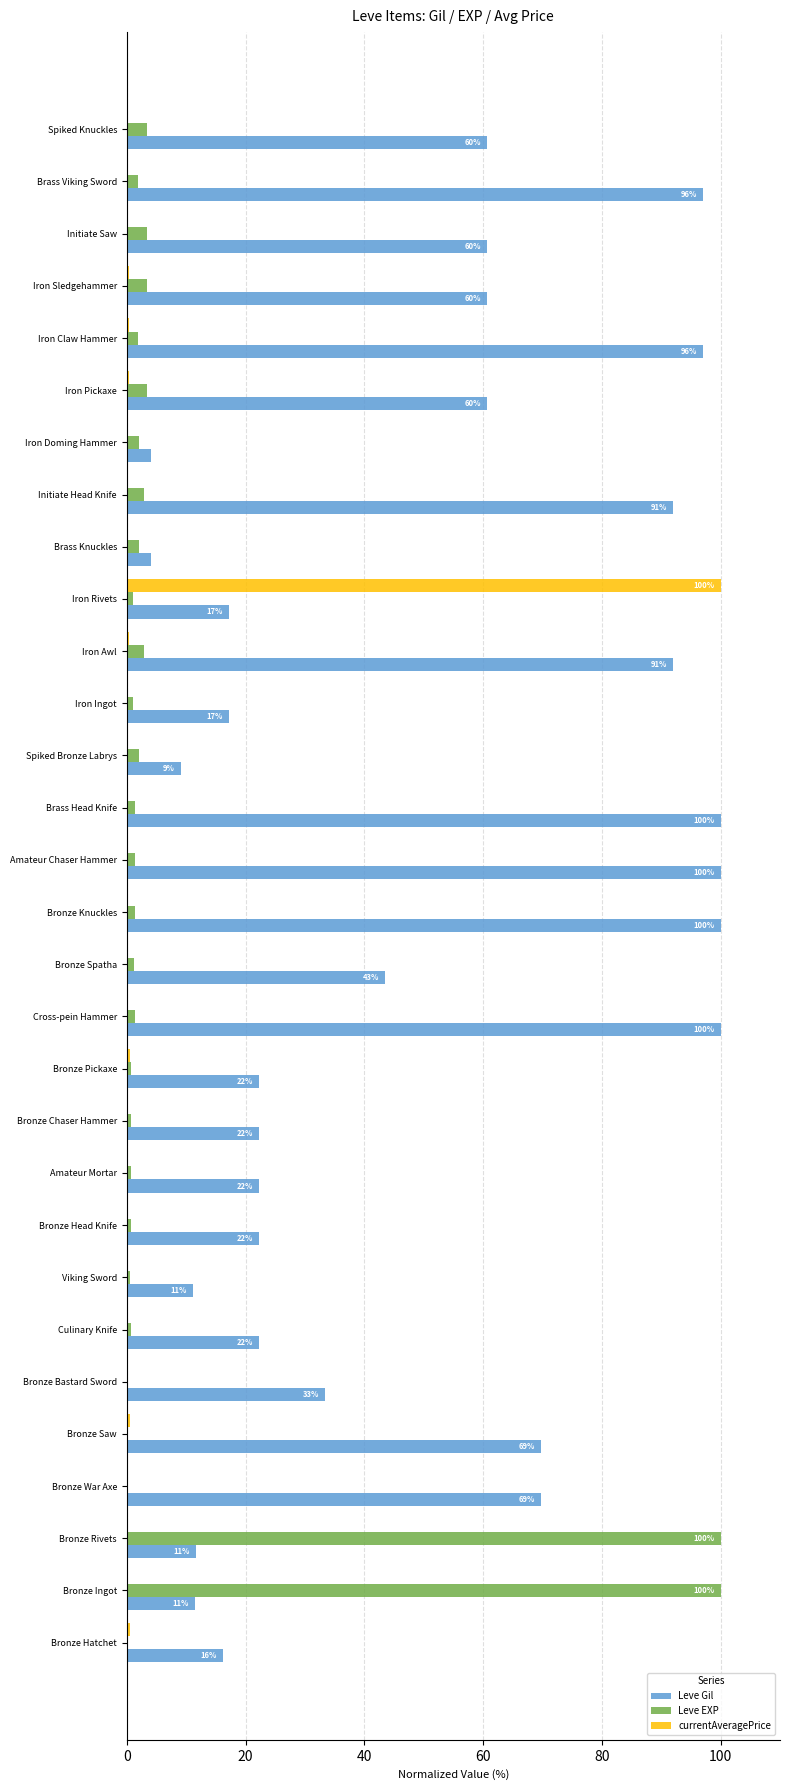

Which series changed the most between Bronze War Axe and Bronze Pickaxe?

Leve Gil